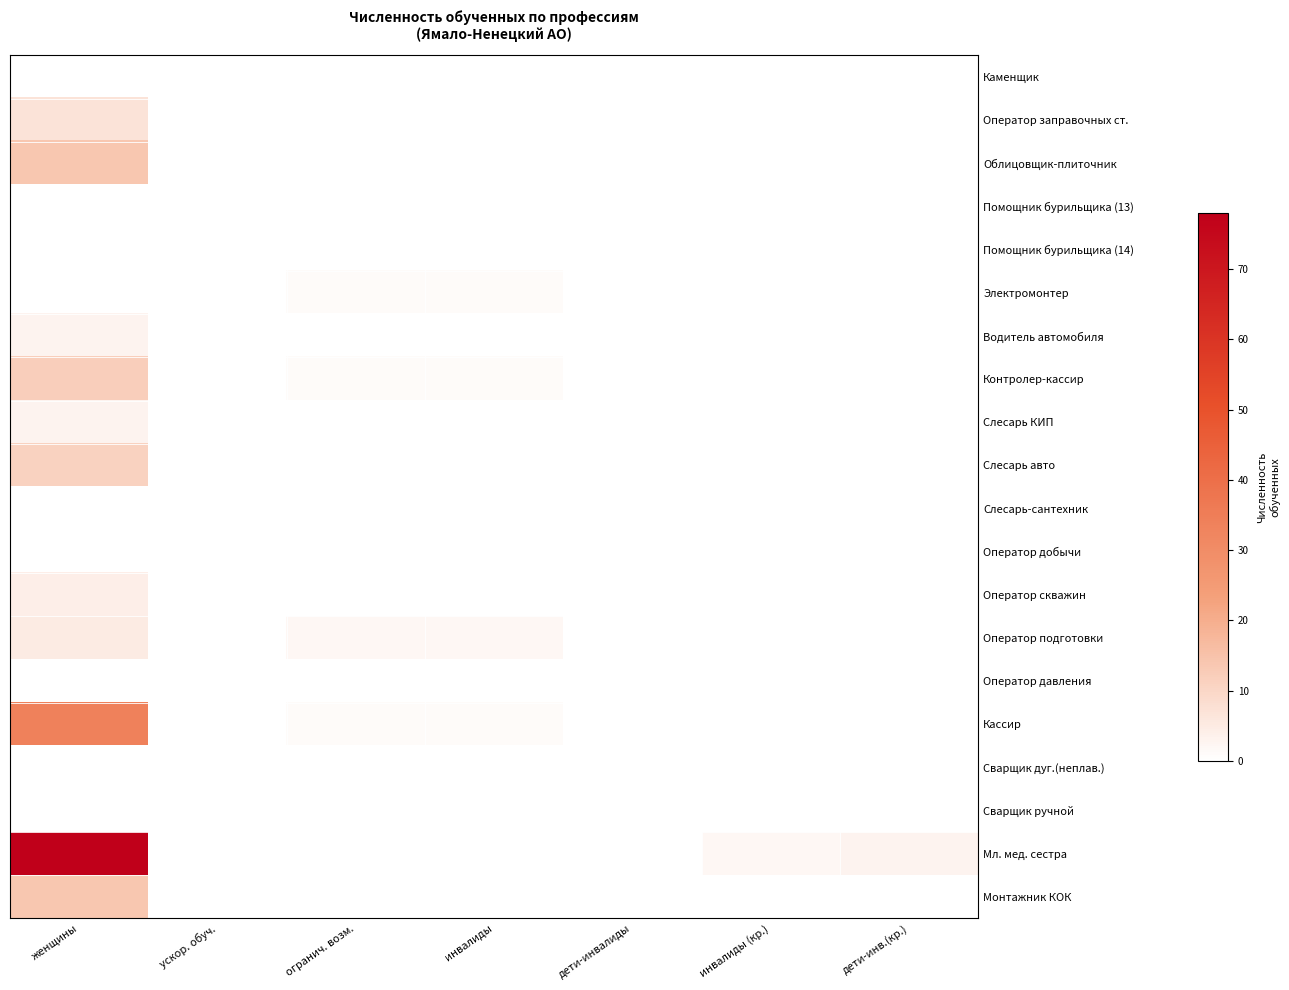

What is the total value across all series at огранич. возм.?

5